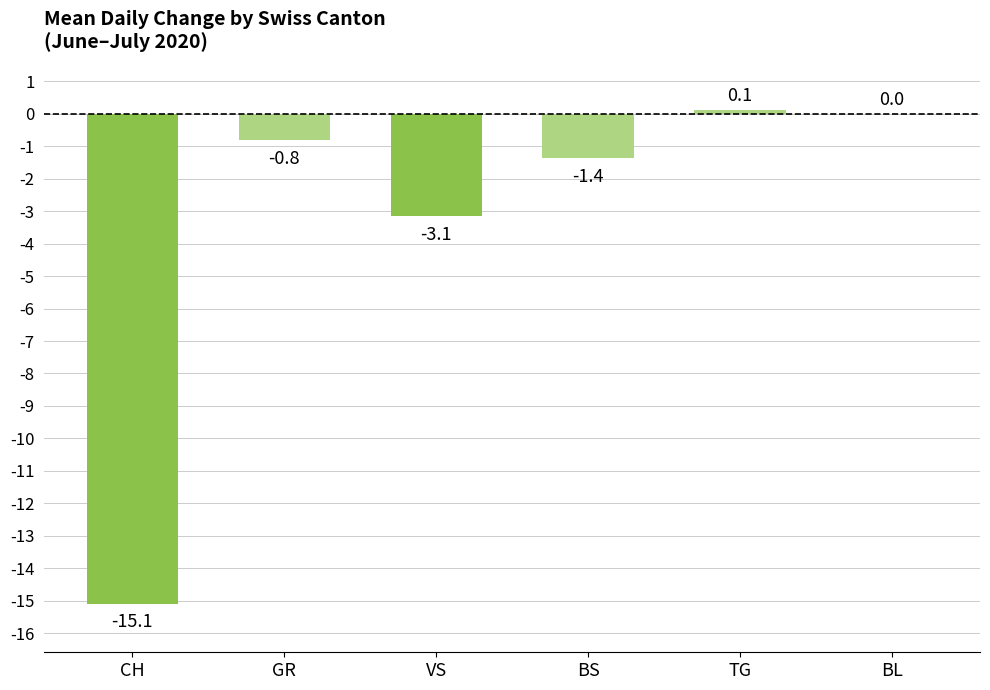

At which label is the value closest to -7?

VS